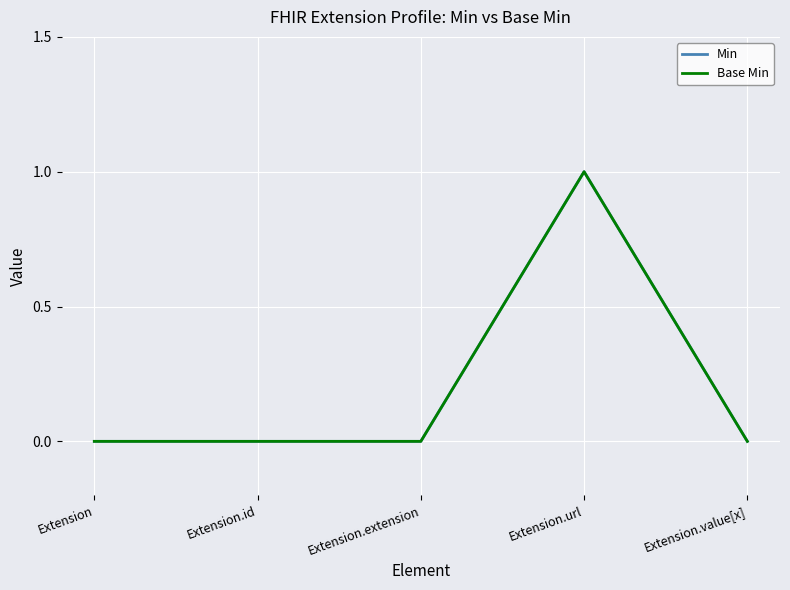

Is this an area chart (filled region under the line)?

No